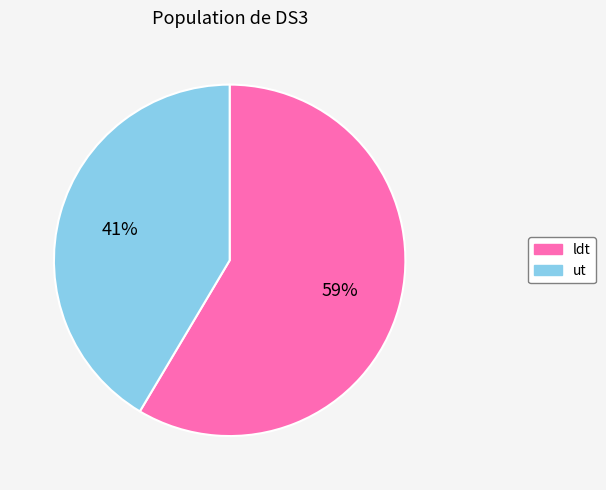

Is it true that ldt is 70% of the pie?

False